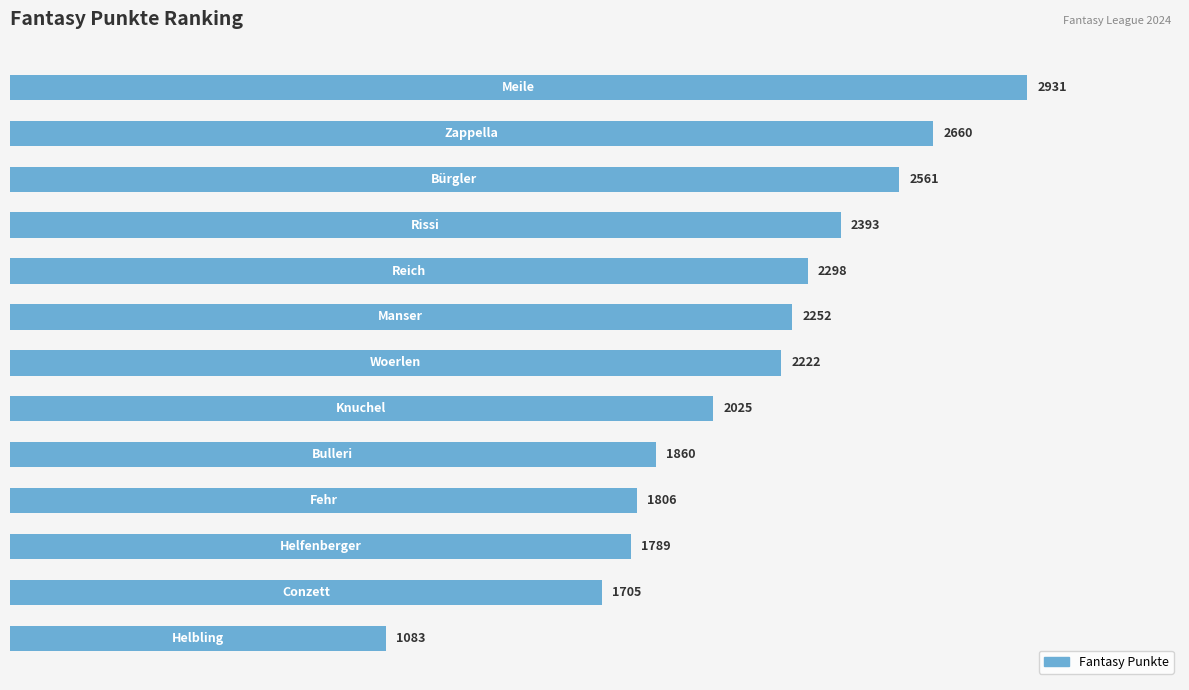

What is the value of the 13th bar from the top?

1083